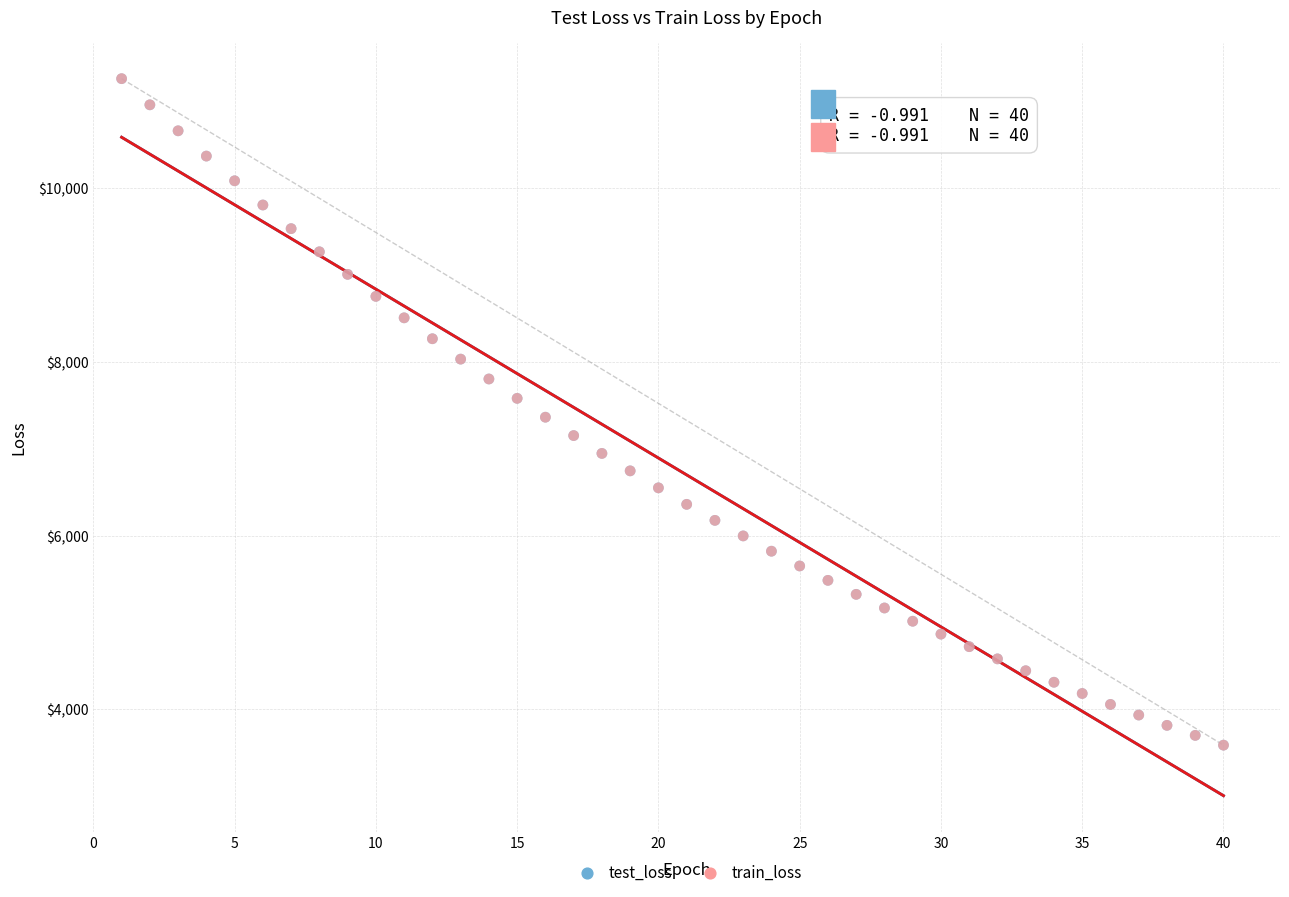

What are all the series names shown in the legend?

test_loss, train_loss